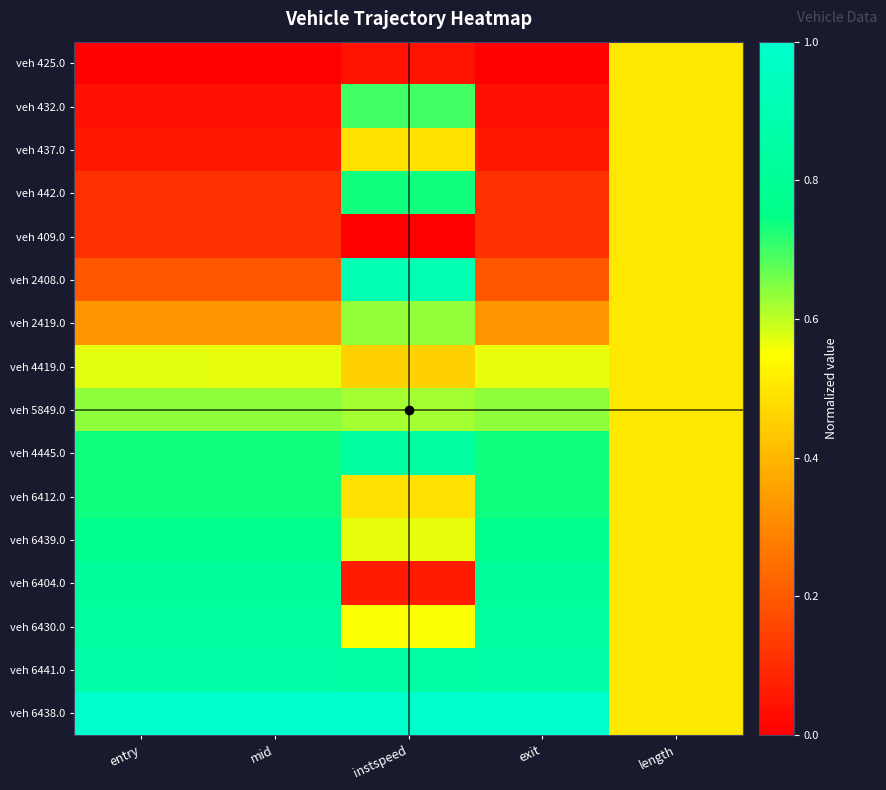

Which series has the widest spread of values?

veh 6404.0